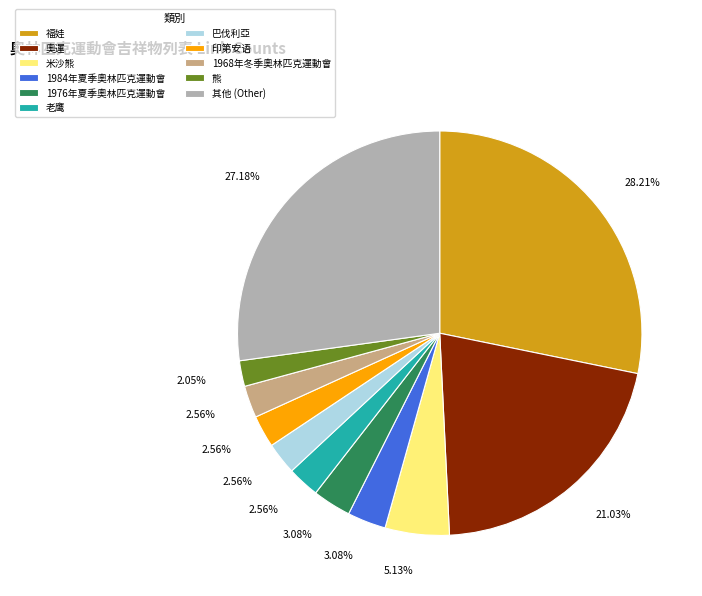

Is there any slice that represents more than half of the pie?

No